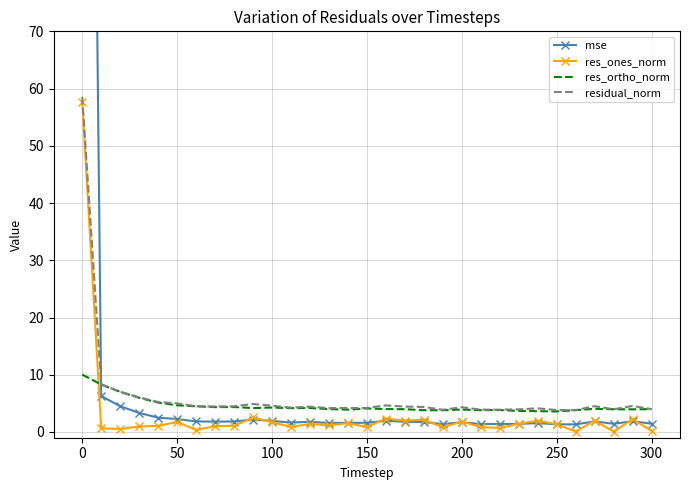

What is the value of the mse point at the 21st from the left?

1.7